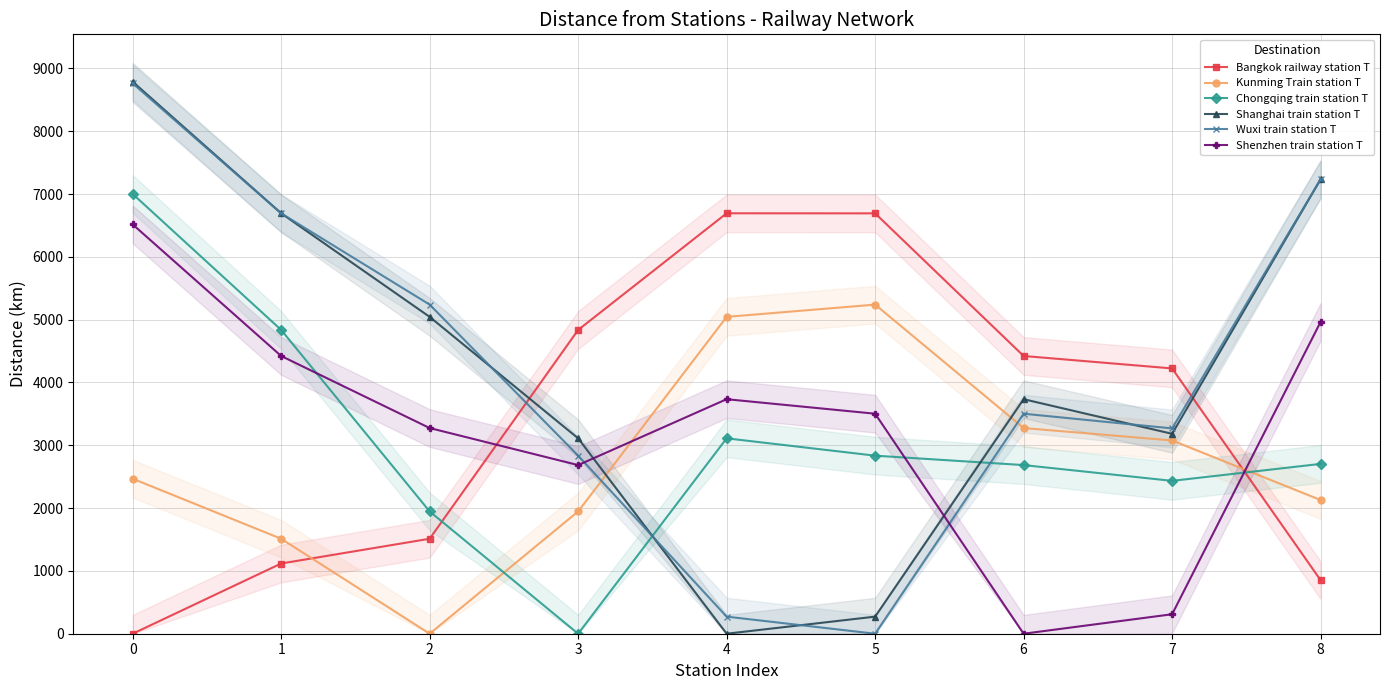

At which label is Bangkok railway station T closest to 3347?

7